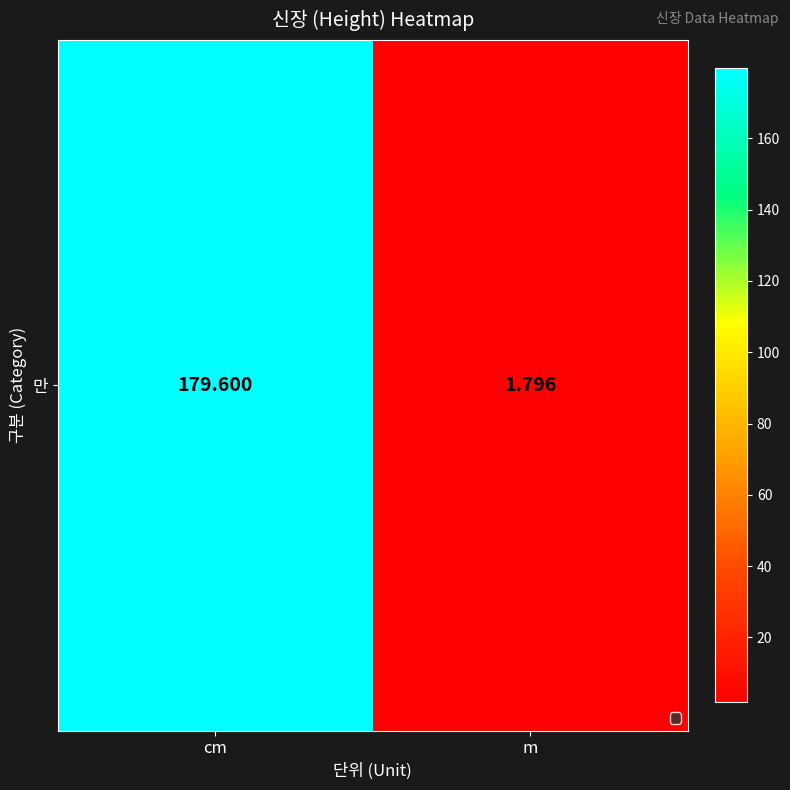

List the labels in order of value, largest first.

cm, m